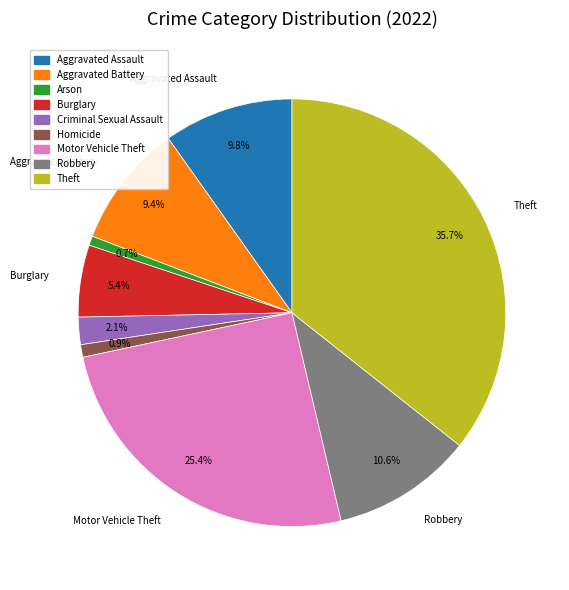

Approximately how many times larger is the value at Aggravated Battery compared to Homicide?

9.9